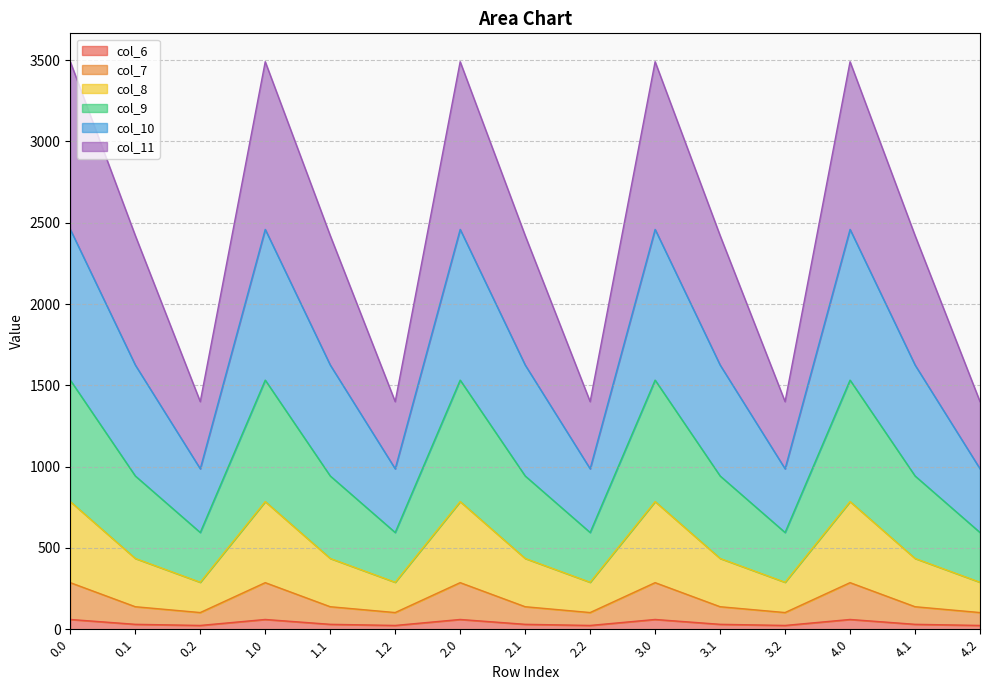

What is the total value across all series at 2.1?

2421.5